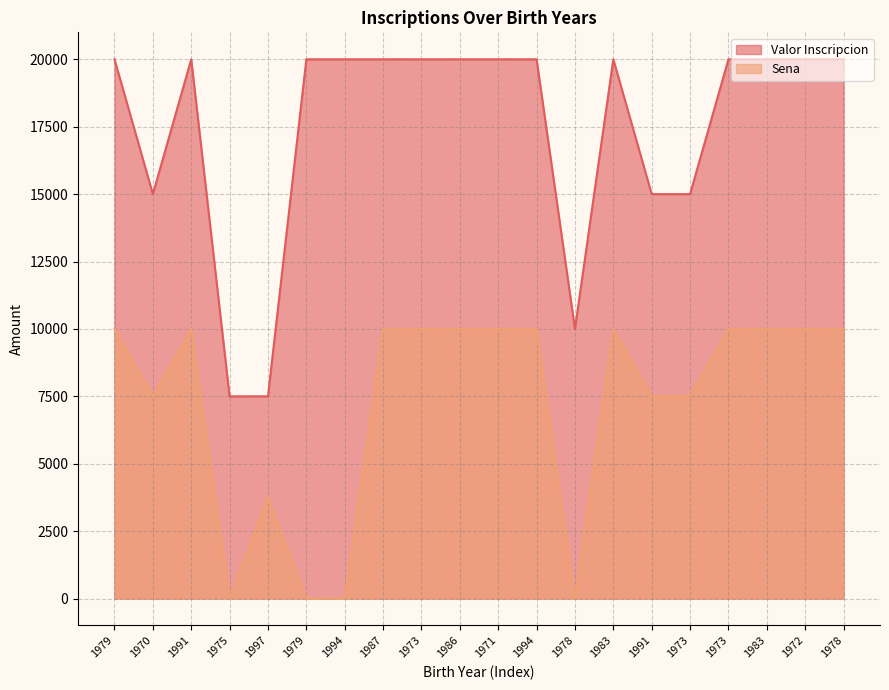

Reading left to right, list all the values displayed in this chart.

Valor Inscripcion: 20000	15000	20000	7500	7500	20000	20000	20000	20000	20000	20000	20000	10000	20000	15000	15000	20000	20000	20000	20000
Sena: 10000	7500	10000	0	3750	0	0	10000	10000	10000	10000	10000	0	10000	7500	7500	10000	10000	10000	10000